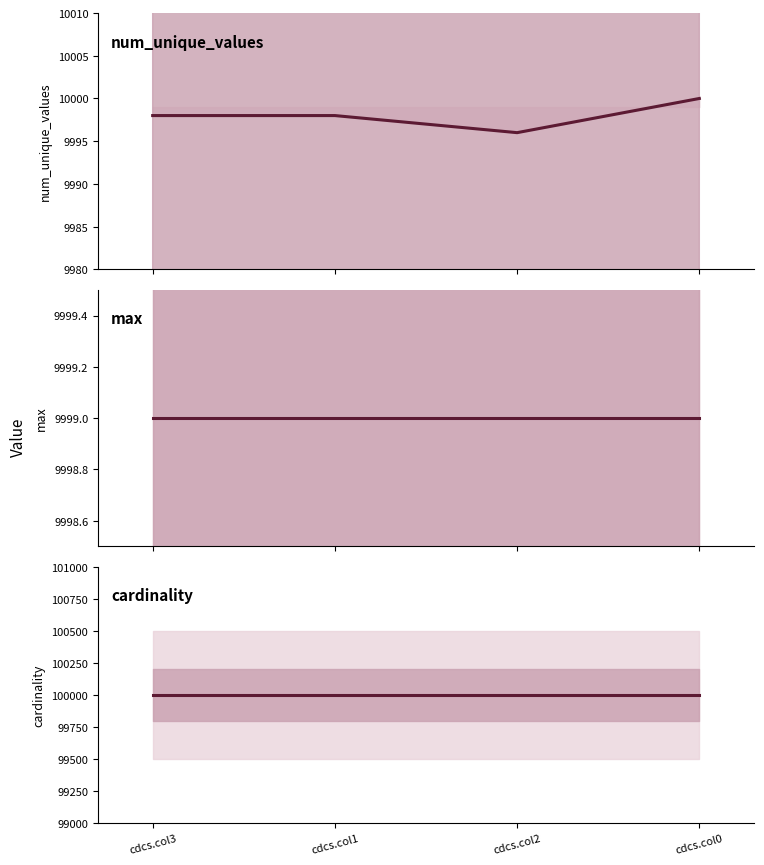

What is the approximate value of max at cdcs.col2?

9999